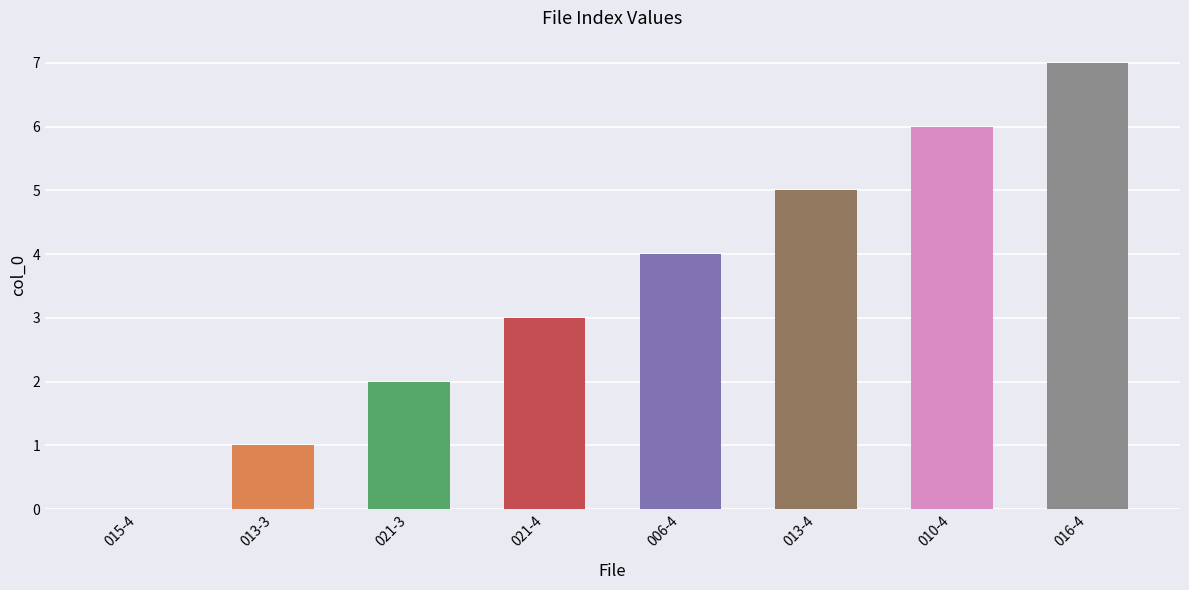

Count the number of data series in this chart.

1